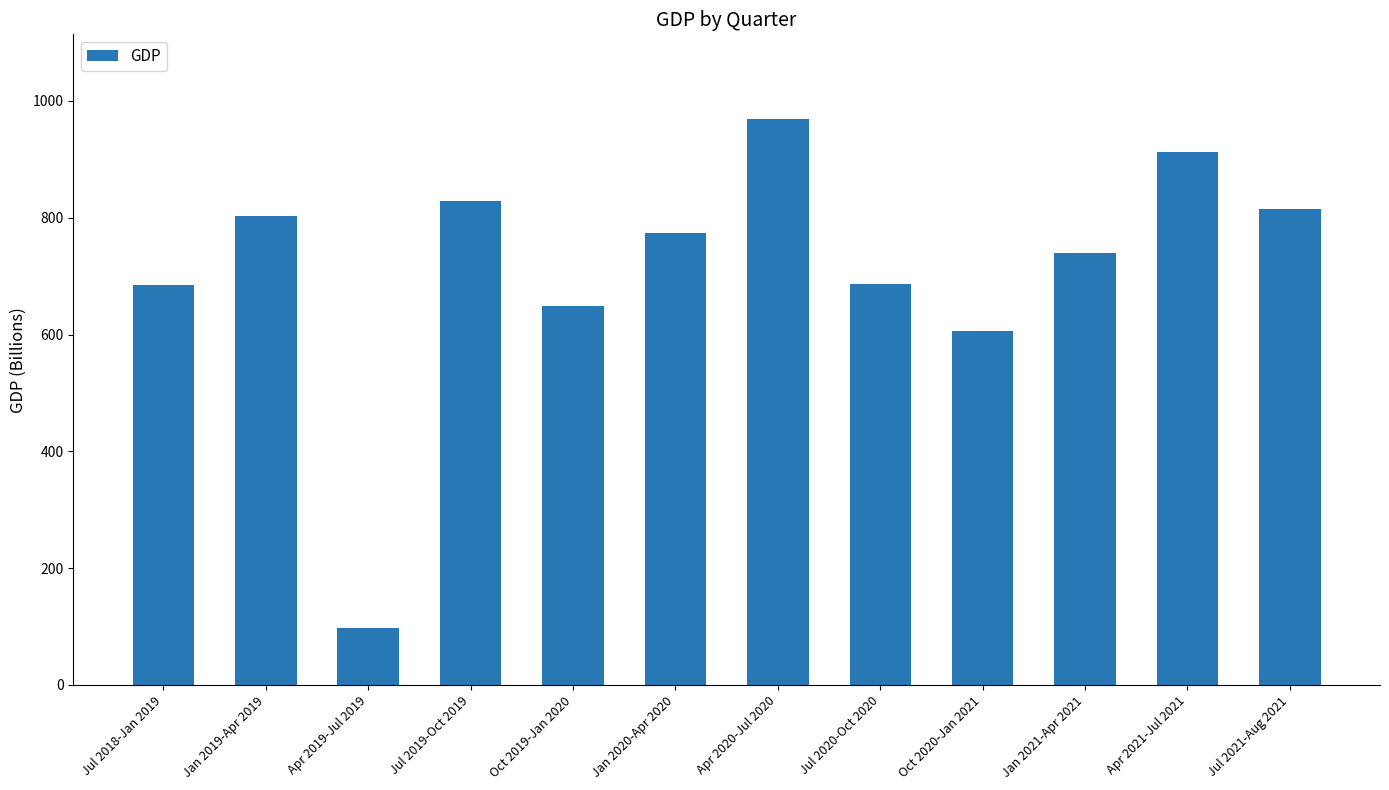

What is the label of the 8th bar from the left?

Jul 2020-Oct 2020